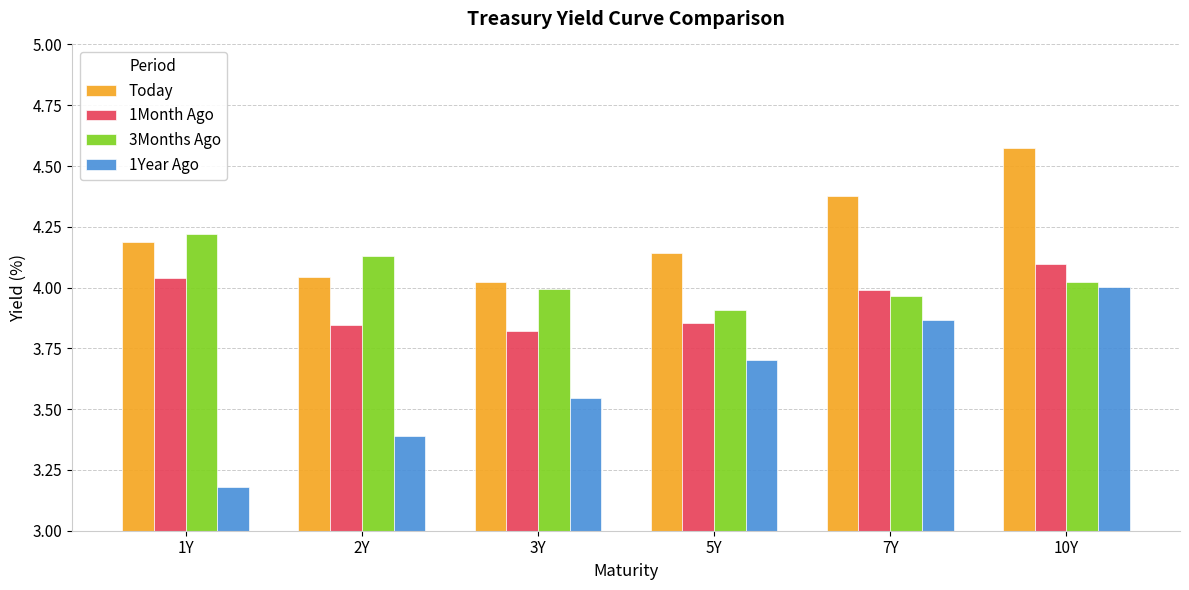

The 3Months Ago series shows 4.0 at 3Y. True or false?

True